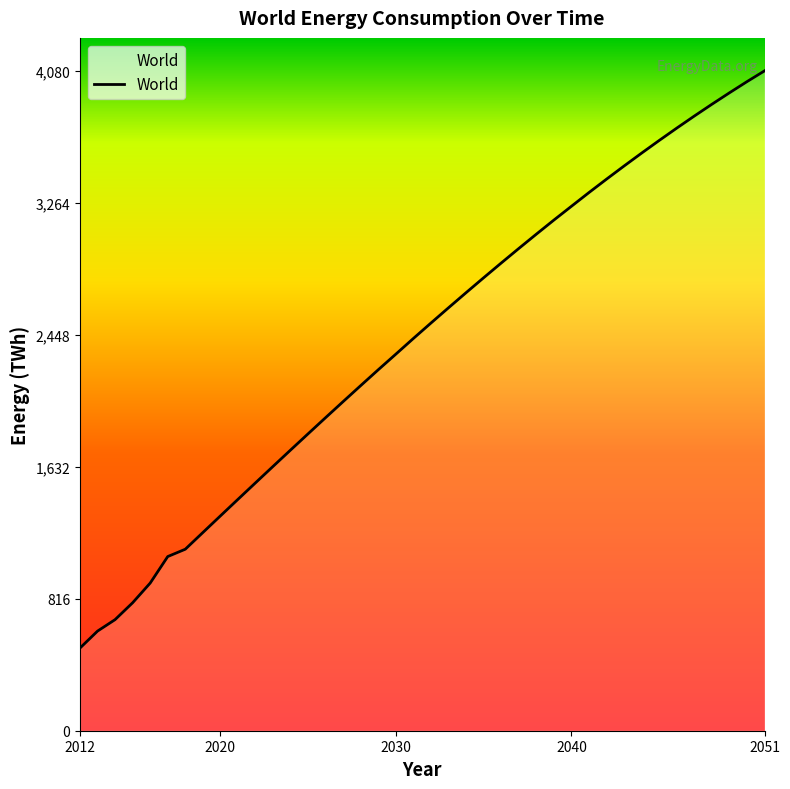

What is the greatest value displayed?

4080.9